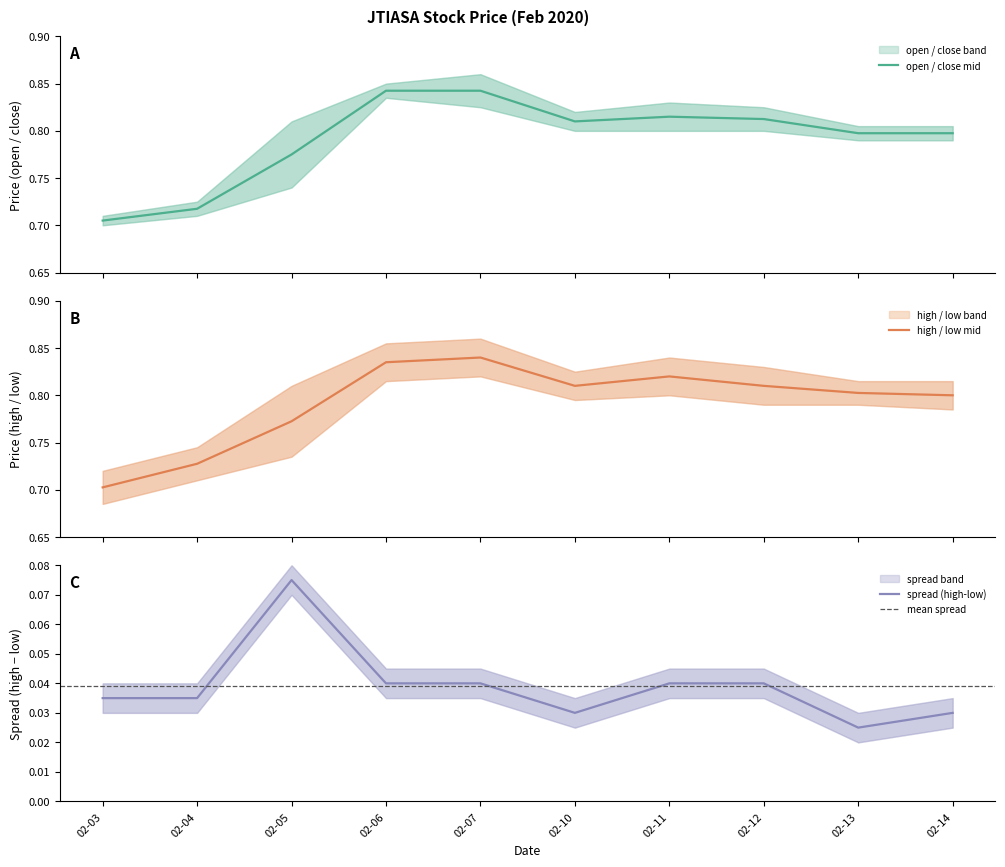

Which category has the highest value in the spread (high-low) series?

02-05